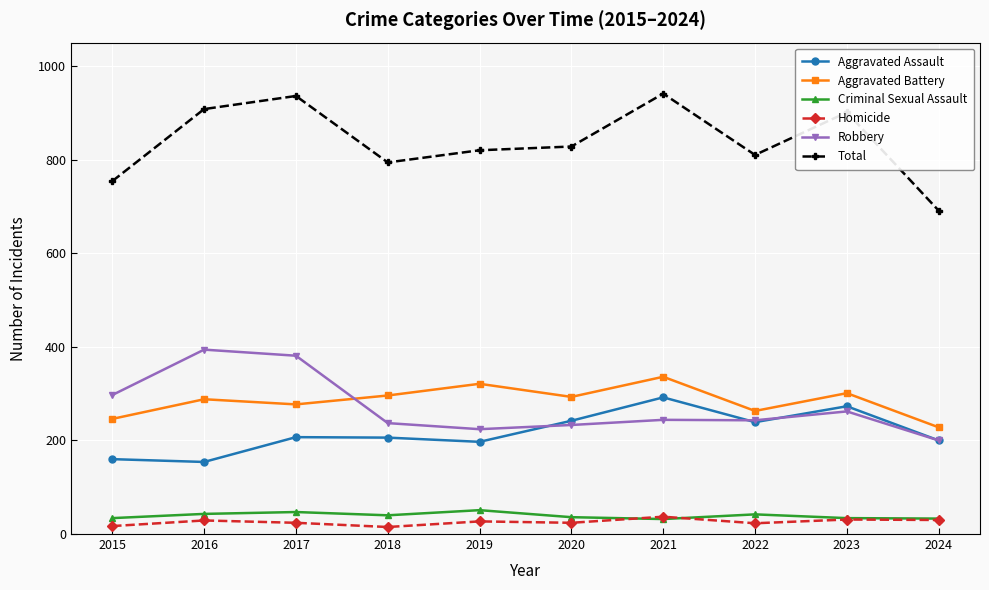

At which label does Aggravated Battery first exceed 293?

2018